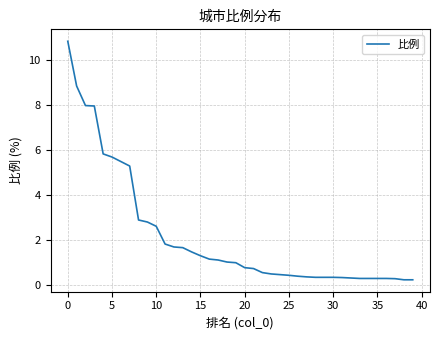

What is the greatest value displayed?

10.8